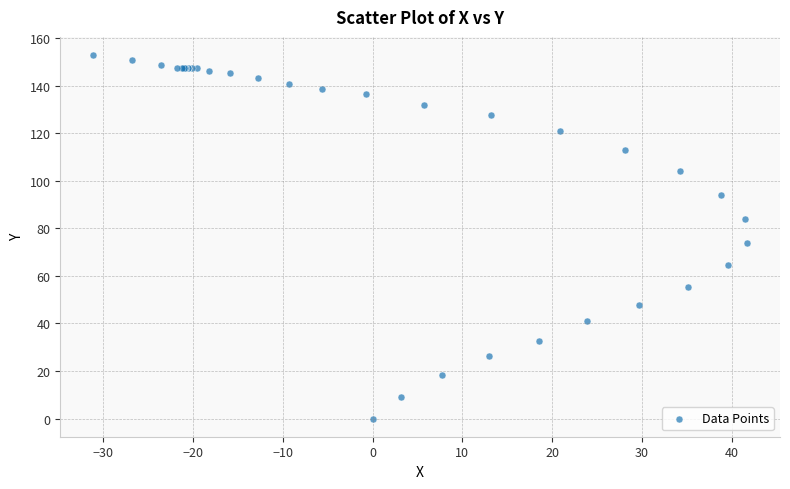

What Y value in the scatter plot is closest to 76?

73.7